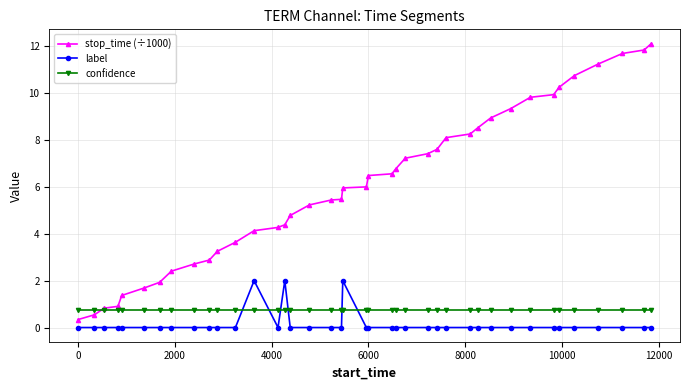

True or false: label has more than 0 points higher than both neighbors.

True